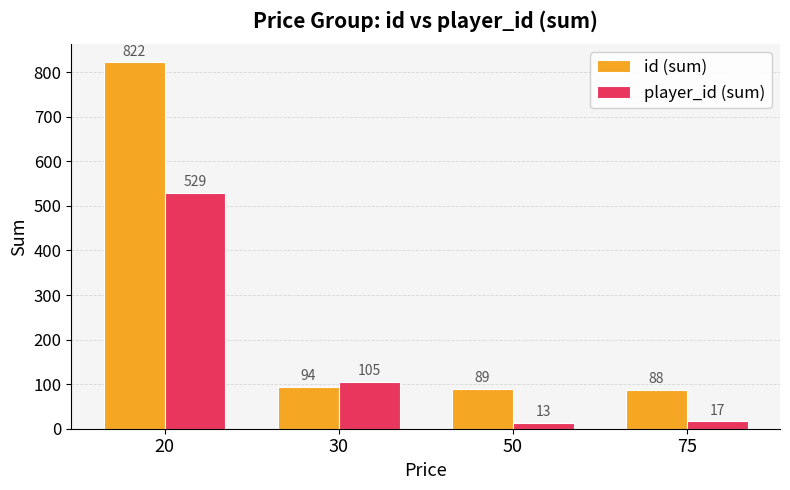

Rank the categories by player_id (sum) value from highest to lowest.

20, 30, 75, 50